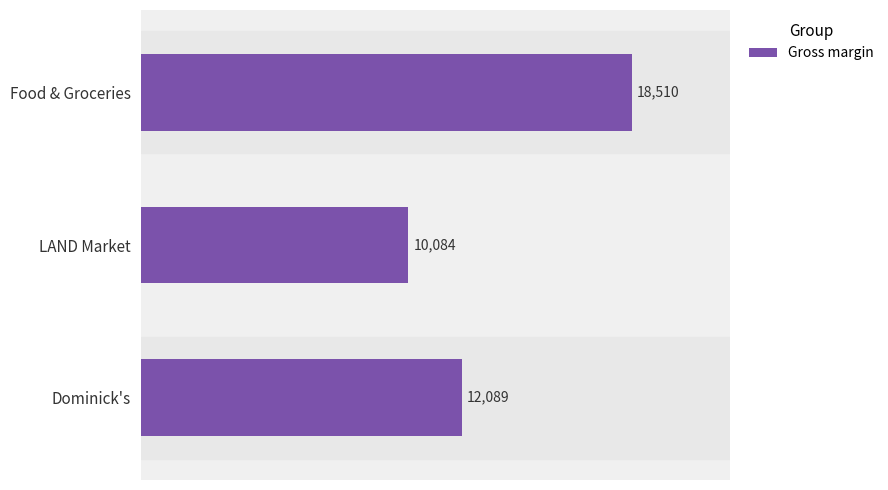

What is the average value?

13561